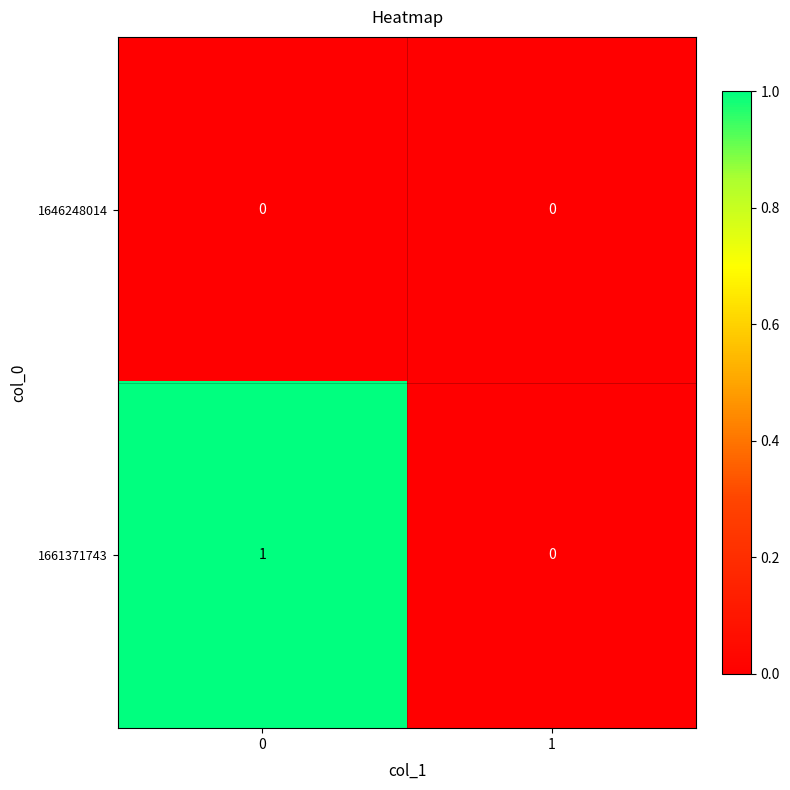

Count the number of data series in this chart.

2